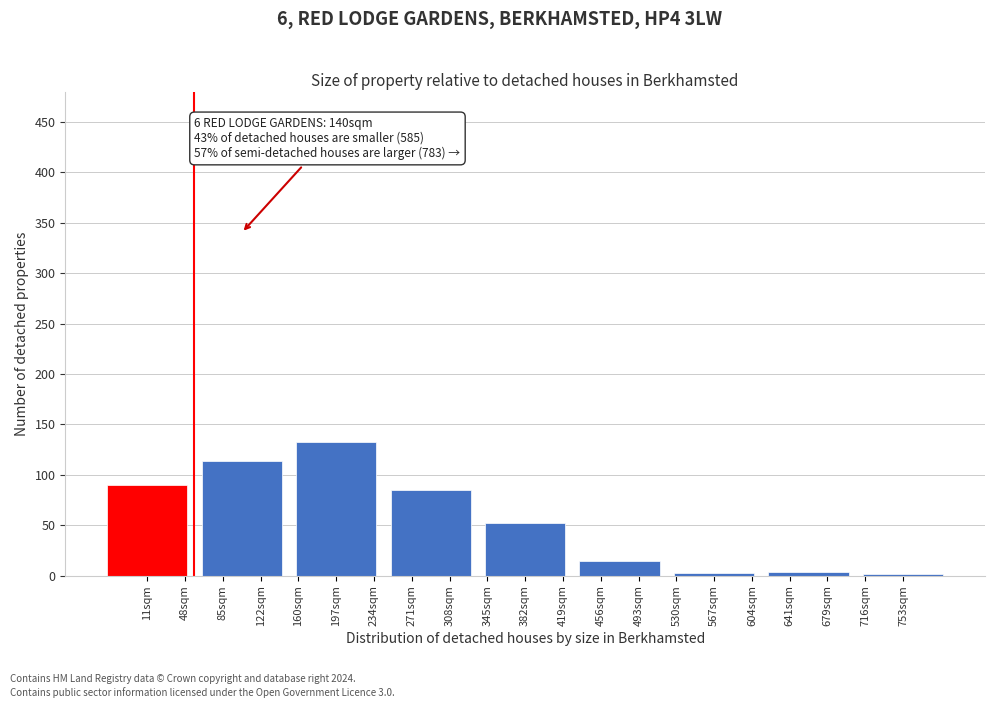

What is the greatest value displayed?

133